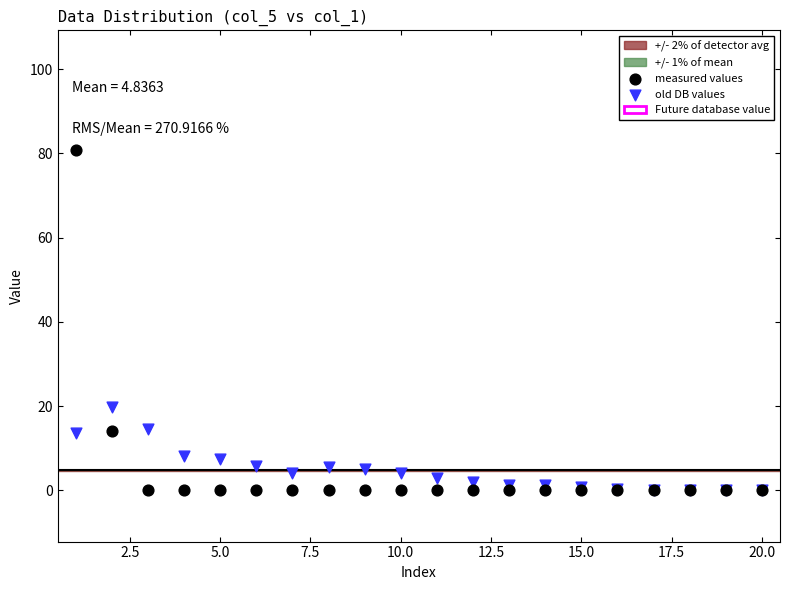

In the measured values series, what Y value is closest to 40?

14.2